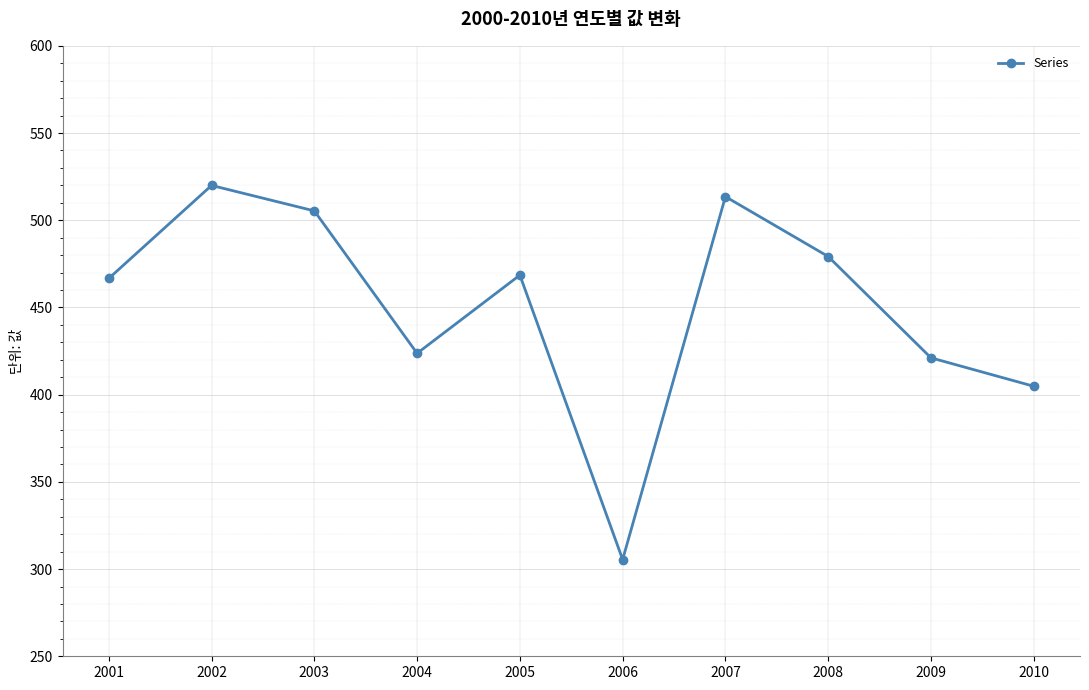

What is the maximum value shown in the chart?

520.0